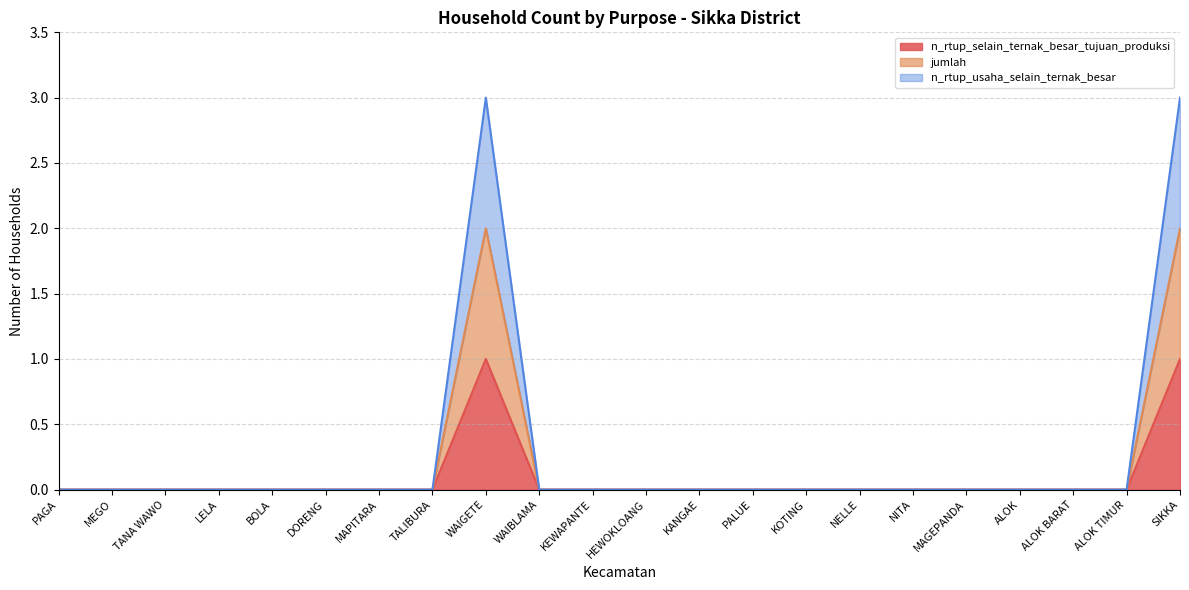

The n_rtup_selain_ternak_besar_tujuan_produksi series shows 0 at MAGEPANDA. True or false?

True